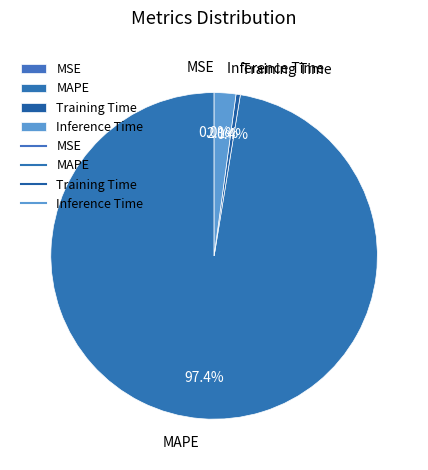

How much of the chart is everything except Training Time?

99.6%